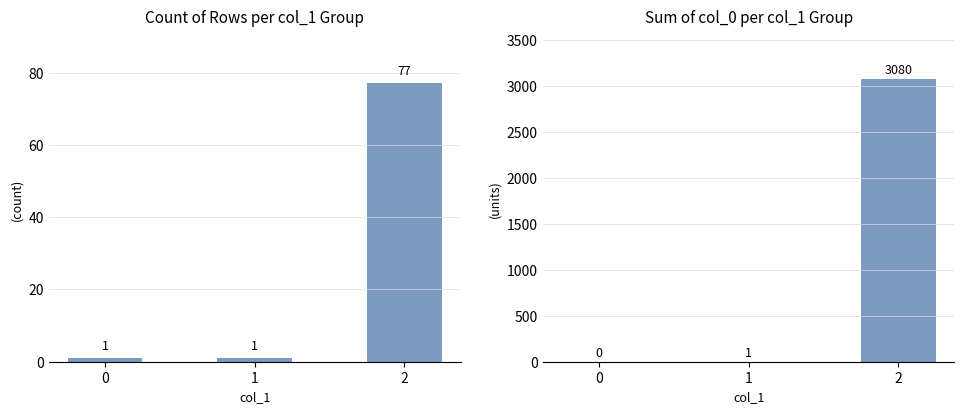

Reading left to right, list all the values displayed in this chart.

count: 0=1	1=1	2=77
sum col_0: 0=0	1=1	2=3080